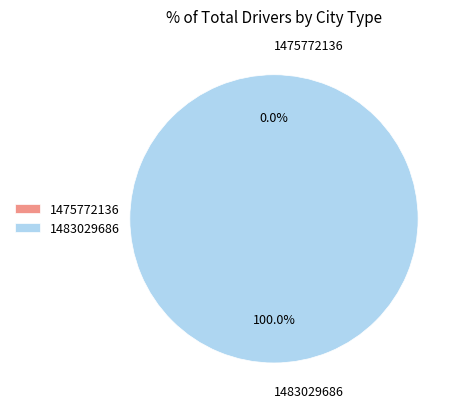

Do 1475772136 and 1483029686 together represent more than half of the pie?

Yes